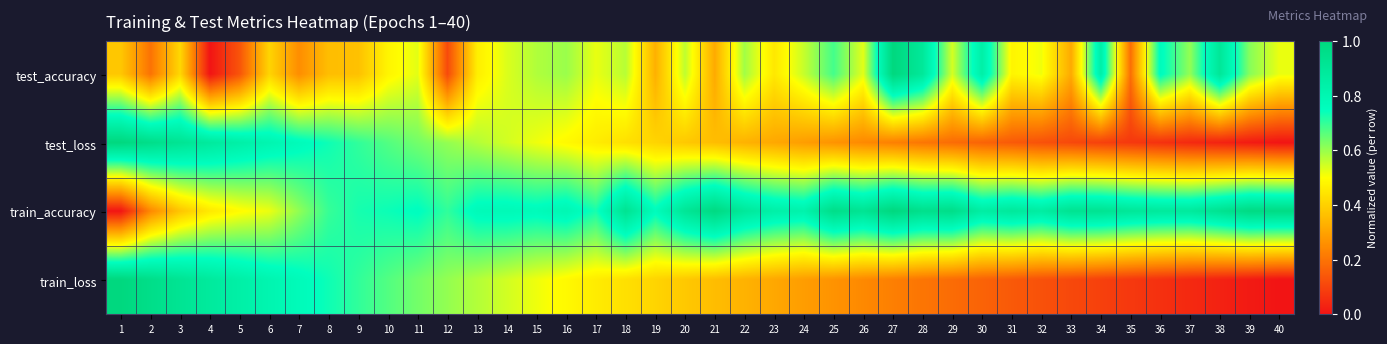

Reading left to right, what are all the values shown in this chart?

test_accuracy: 1=0.4	2=0.2	3=0.4	4=0.0	5=0.1	6=0.4	7=0.3	8=0.4	9=0.4	10=0.5	11=0.5	12=0.1	13=0.5	14=0.5	15=0.6	16=0.6	17=0.5	18=0.6	19=0.3	20=0.6	21=0.3	22=0.6	23=0.5	24=0.6	25=0.7	26=0.5	27=1.0	28=0.9	29=0.5	30=0.8	31=0.5	32=0.5	33=0.3	34=0.8	35=0.2	36=0.8	37=0.6	38=0.9	39=0.6	40=0.5
test_loss: 1=1.0	2=1.0	3=0.9	4=0.9	5=0.8	6=0.8	7=0.8	8=0.7	9=0.7	10=0.7	11=0.6	12=0.6	13=0.6	14=0.5	15=0.5	16=0.5	17=0.5	18=0.4	19=0.4	20=0.4	21=0.4	22=0.3	23=0.3	24=0.3	25=0.3	26=0.2	27=0.2	28=0.2	29=0.2	30=0.2	31=0.1	32=0.1	33=0.1	34=0.1	35=0.1	36=0.1	37=0.0	38=0.0	39=0.0	40=0.0
train_accuracy: 1=0.0	2=0.2	3=0.4	4=0.5	5=0.5	6=0.5	7=0.6	8=0.7	9=0.7	10=0.7	11=0.8	12=0.7	13=0.8	14=0.8	15=0.8	16=0.8	17=0.7	18=0.9	19=0.8	20=0.9	21=1.0	22=0.9	23=0.8	24=0.8	25=1.0	26=0.9	27=1.0	28=0.9	29=1.0	30=0.9	31=0.9	32=0.9	33=0.9	34=0.9	35=0.9	36=0.9	37=0.9	38=0.9	39=1.0	40=1.0
train_loss: 1=1.0	2=1.0	3=0.9	4=0.9	5=0.8	6=0.8	7=0.8	8=0.7	9=0.7	10=0.7	11=0.6	12=0.6	13=0.6	14=0.5	15=0.5	16=0.5	17=0.5	18=0.4	19=0.4	20=0.4	21=0.4	22=0.3	23=0.3	24=0.3	25=0.3	26=0.2	27=0.2	28=0.2	29=0.2	30=0.2	31=0.1	32=0.1	33=0.1	34=0.1	35=0.1	36=0.1	37=0.0	38=0.0	39=0.0	40=0.0